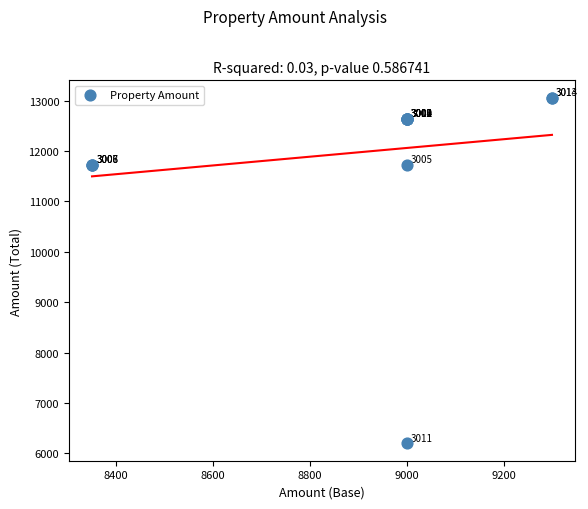

What Y value in the scatter plot is closest to 9630?

11726